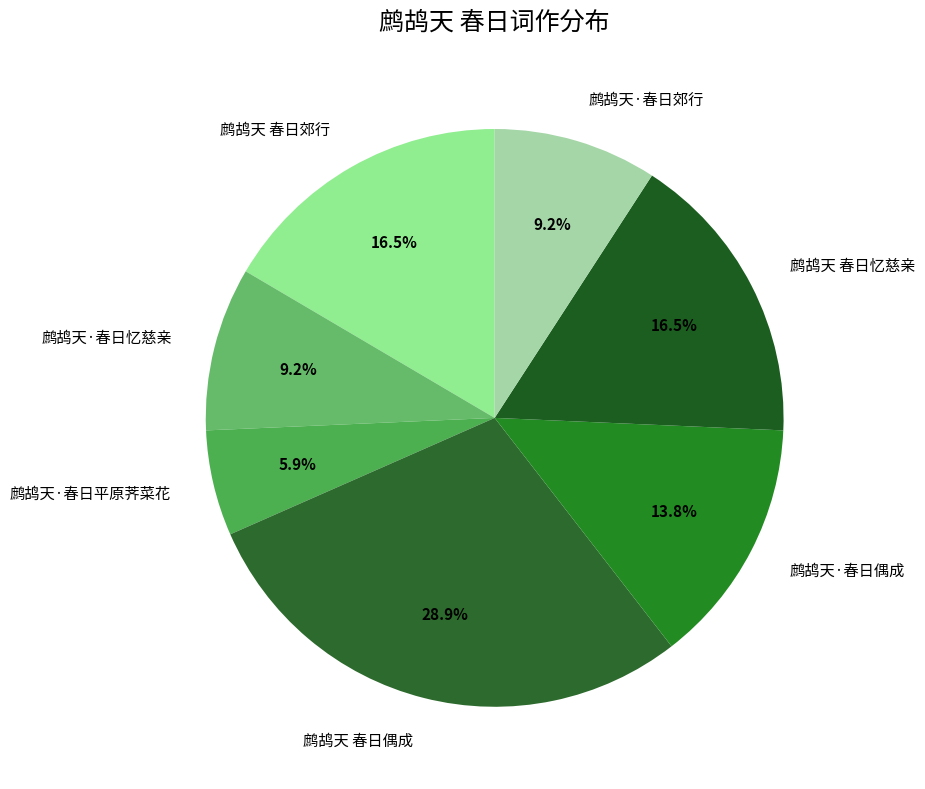

To the nearest percent, what portion does 鹧鸪天 春日偶成 represent?

29%